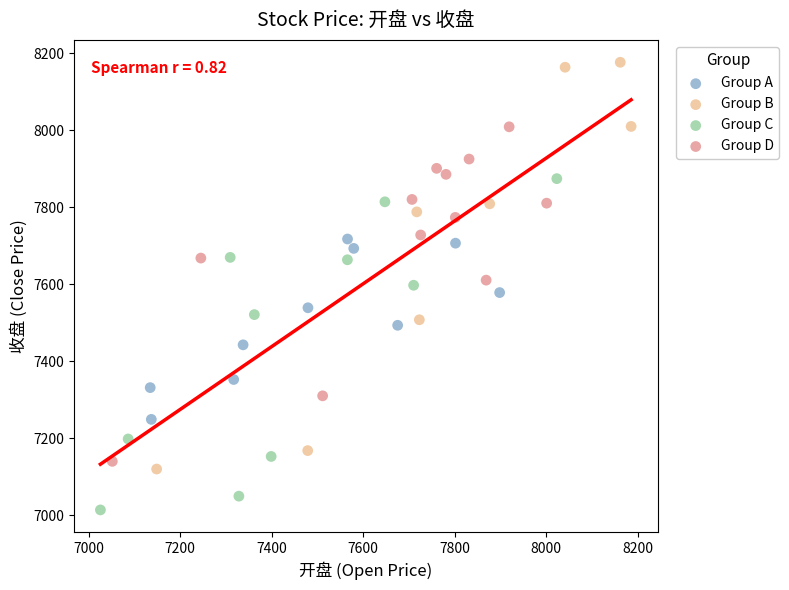

Which series contains the lowest Y value?

Group C